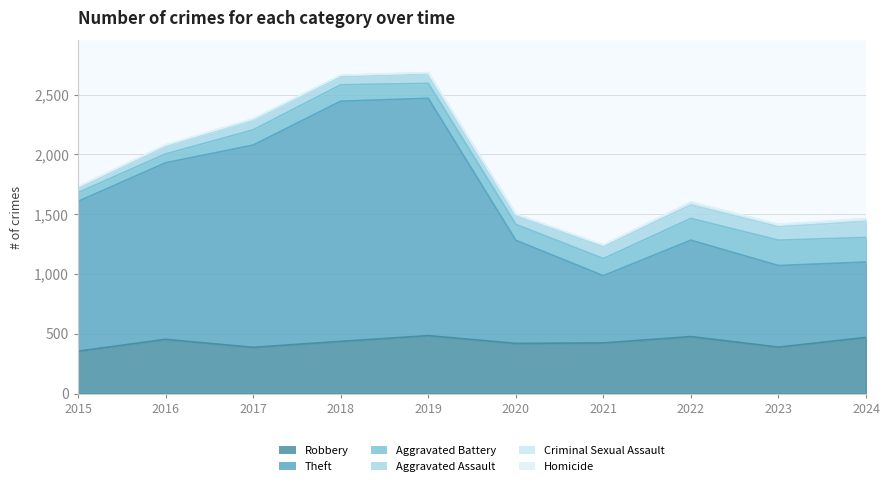

How many data points does each series have?

10